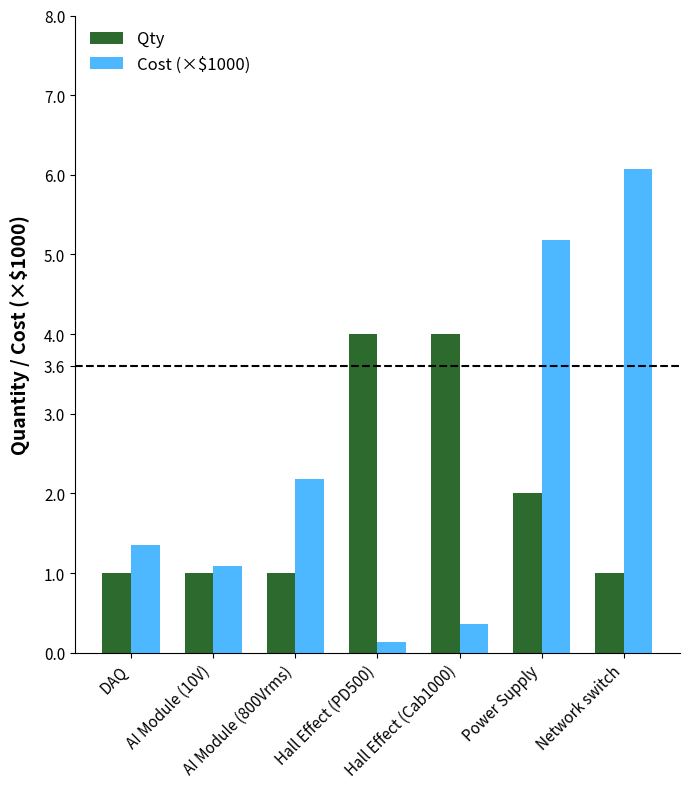

What is the value of the Qty bar at the 3rd from the left?

1.0